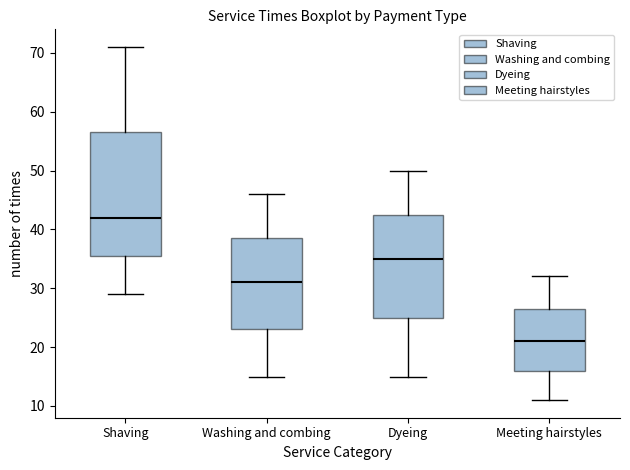

Reading left to right, read every box against the y-axis: the position of its median line, the range the box covers, and the ends of its whiskers. The values are not printed on the chart, so give them approximately, as read against the axis.

Shaving: median 42, box 36 to 57, whiskers 29 to 71
Washing and combing: median 31, box 23 to 39, whiskers 15 to 46
Dyeing: median 35, box 25 to 43, whiskers 15 to 50
Meeting hairstyles: median 21, box 16 to 27, whiskers 11 to 32